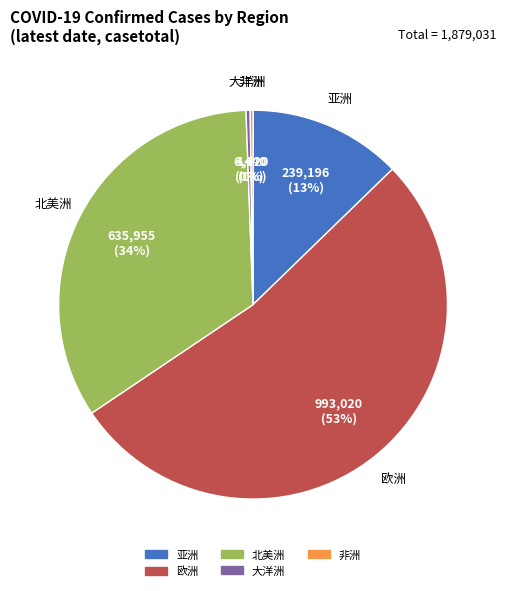

What percentage is the 亚洲 slice, to the nearest percent?

13%